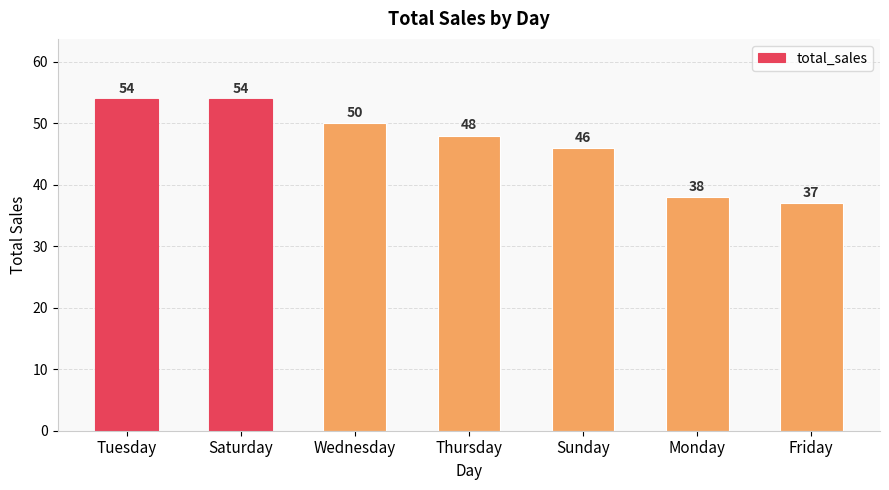

The chart shows a value of 65 at Sunday. True or false?

False